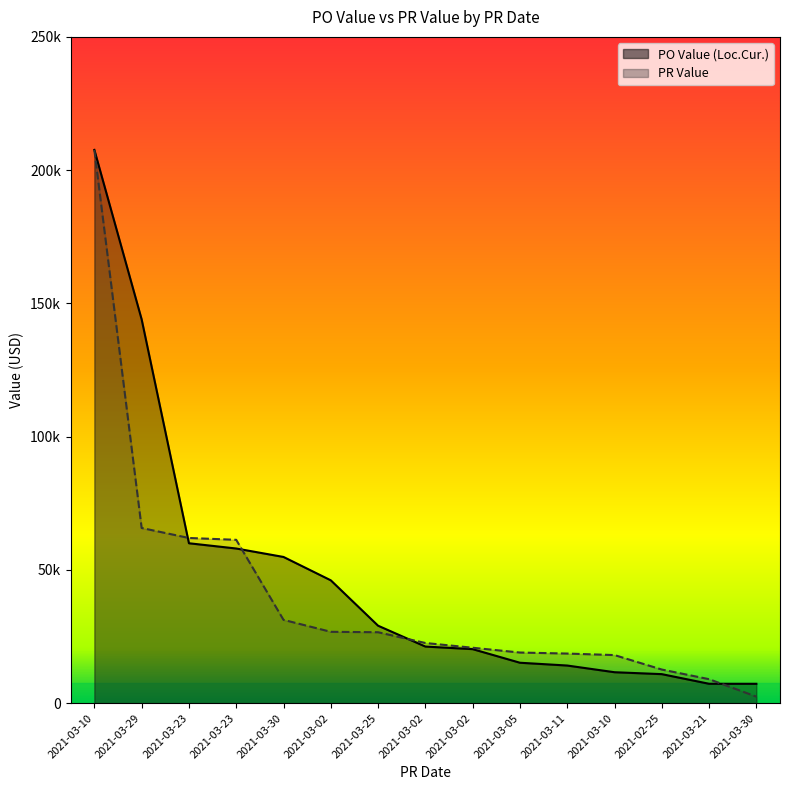

Rank the series by their maximum value, from lowest to highest.

PO Value (Loc.Cur.), PR Value